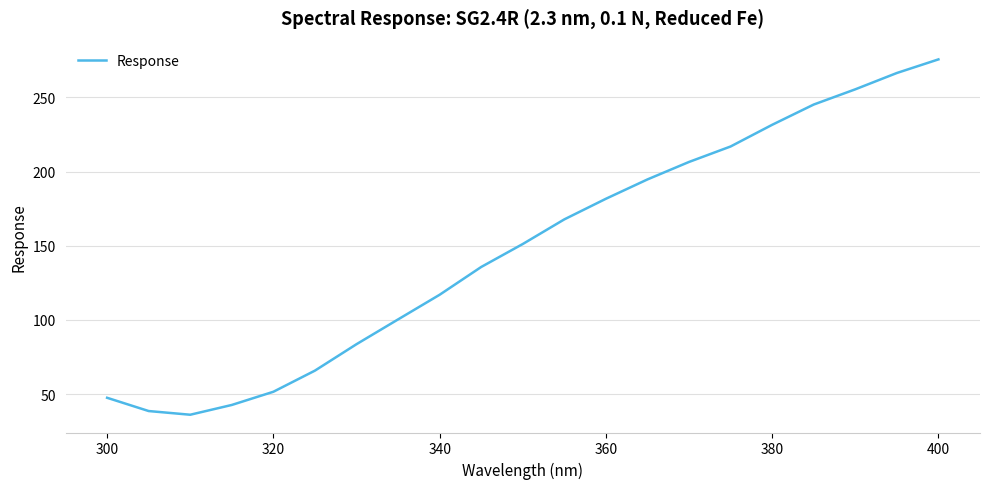

What is the maximum value shown in the chart?

275.6